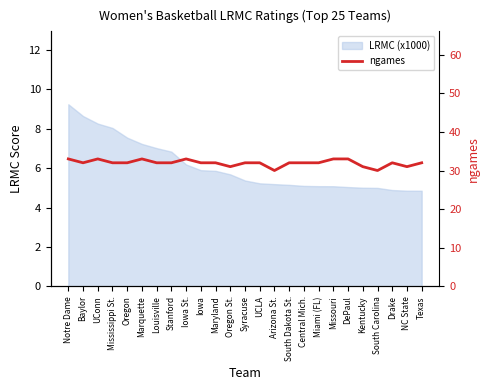

Reading right to left, list all the values displayed in this chart.

Texas=32	NC State=31	Drake=32	South Carolina=30	Kentucky=31	DePaul=33	Missouri=33	Miami (FL)=32	Central Mich.=32	South Dakota St.=32	Arizona St.=30	UCLA=32	Syracuse=32	Oregon St.=31	Maryland=32	Iowa=32	Iowa St.=33	Stanford=32	Louisville=32	Marquette=33	Oregon=32	Mississippi St.=32	UConn=33	Baylor=32	Notre Dame=33